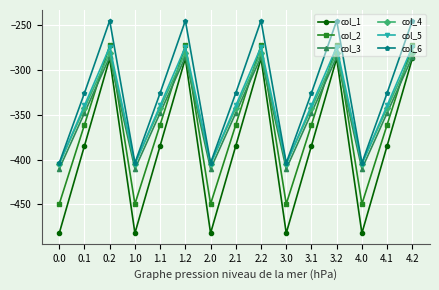

Which series has the widest spread of values?

col_1